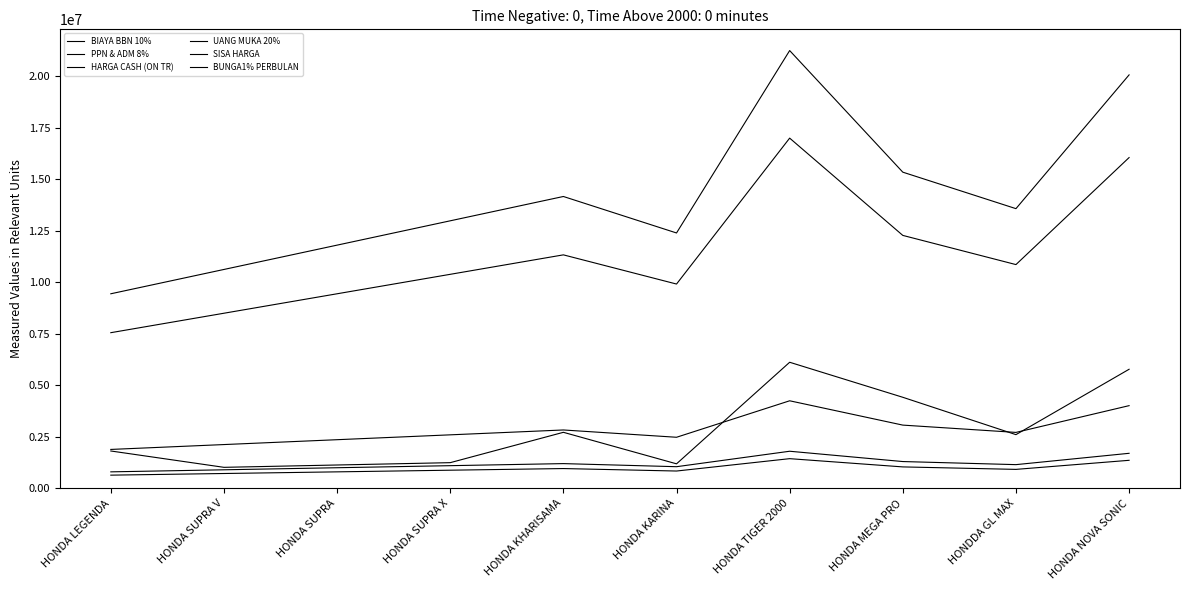

Where does the PPN & ADM 8% series first go above 920000?

HONDA KHARISAMA